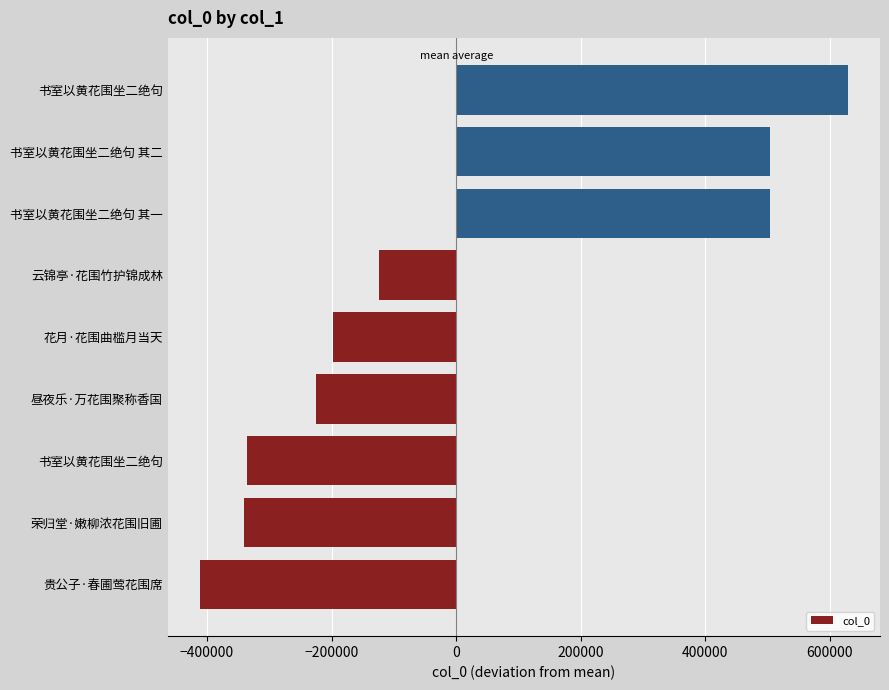

How many data points does each series have?

9